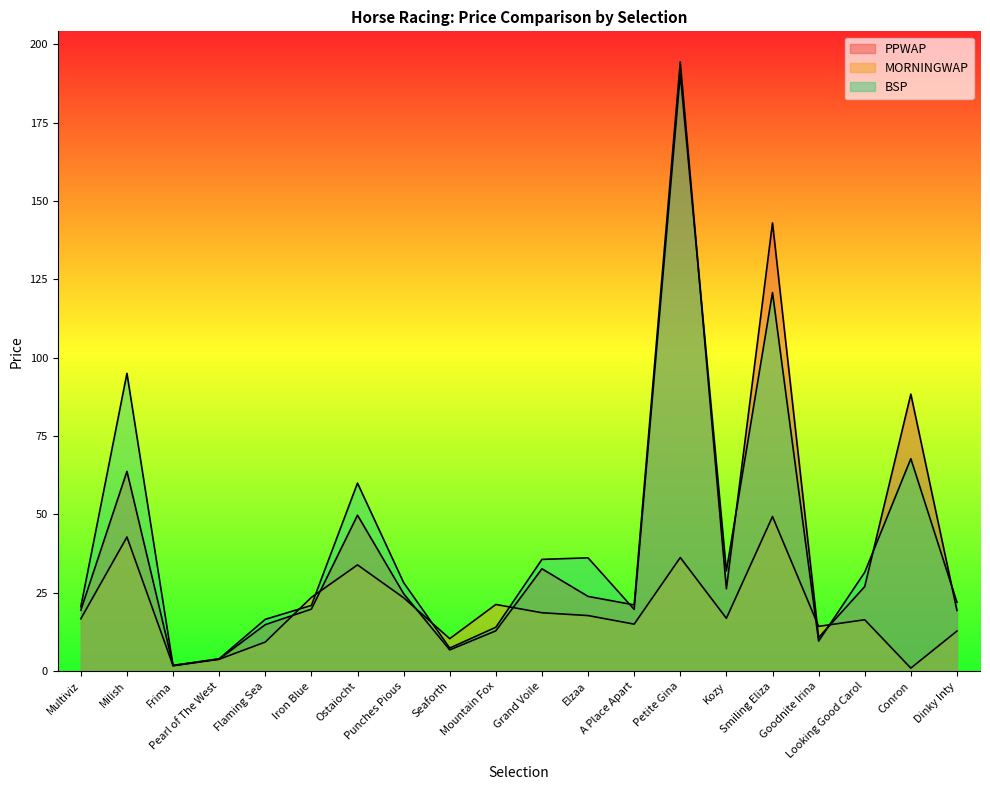

Reading left to right, extract all data points from this chart.

PPWAP: 19.5	63.8	1.9	3.9	14.9	19.8	49.8	24.8	6.8	12.9	32.7	23.9	21.2	194.4	26.3	143.0	10.8	27.0	88.4	19.4
MORNINGWAP: 16.7	42.8	1.8	3.8	9.3	23.6	33.9	23.4	10.4	21.3	18.7	17.8	15.0	36.3	16.9	49.4	14.3	16.4	1.0	12.8
BSP: 20.6	95.0	1.8	4.0	16.6	21.0	60.0	28.3	7.4	14.0	35.7	36.2	19.7	190.5	32.0	120.8	9.6	31.6	67.8	22.0